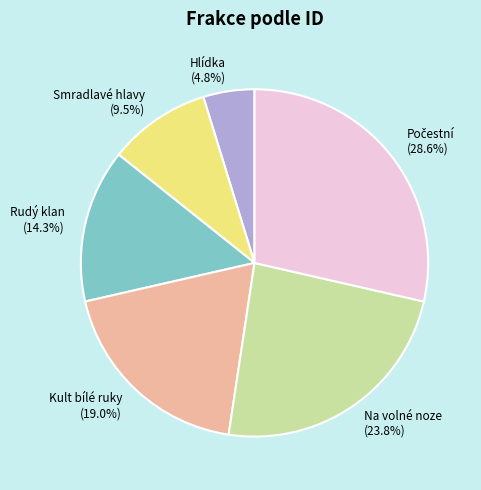

Approximately how many times larger is the value at Na volné noze (23.8%) compared to Smradlavé hlavy (9.5%)?

2.5